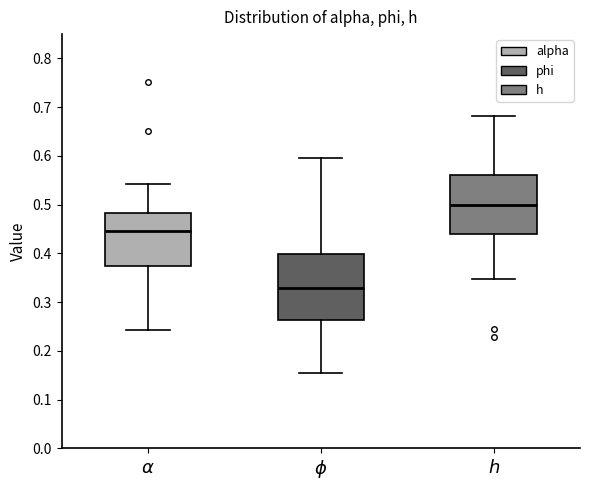

Which box is the tallest, from its lower edge to its upper edge?

$\phi$